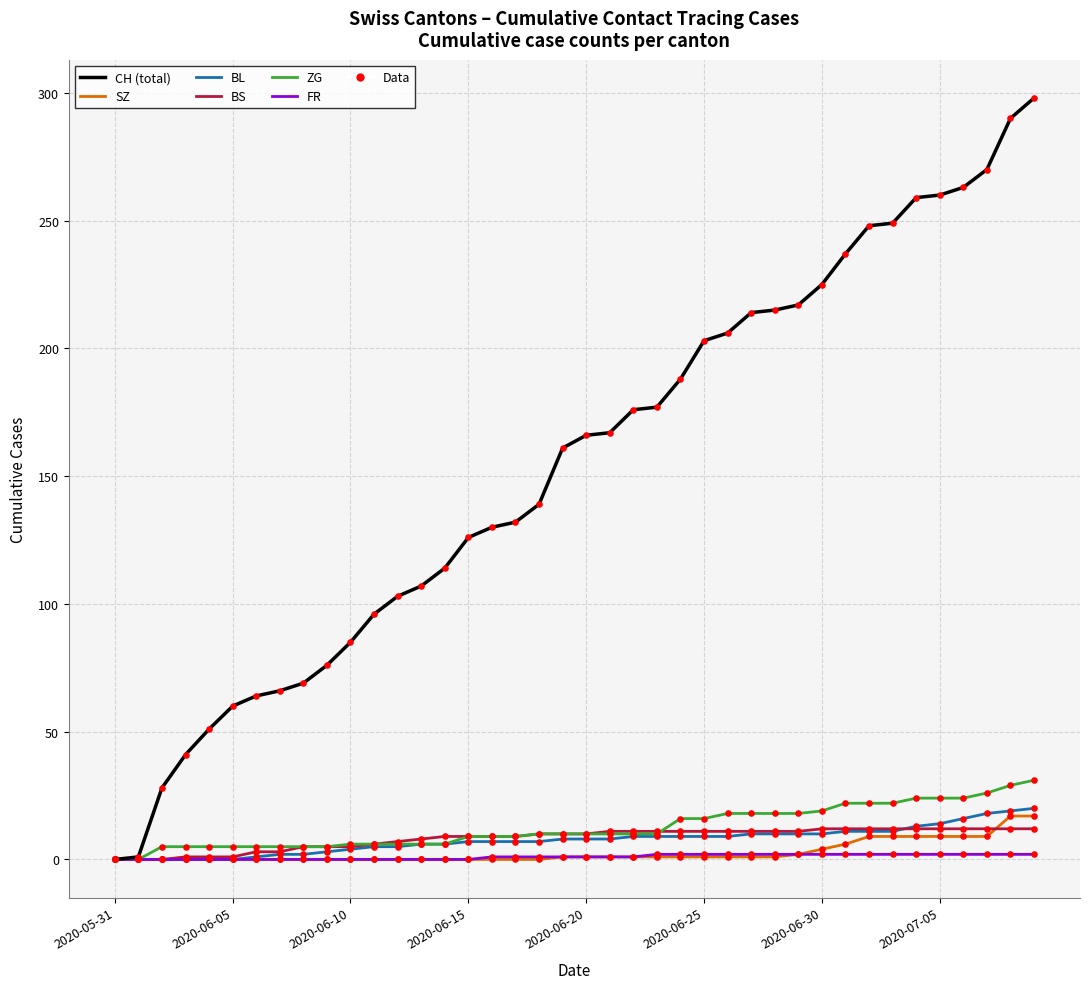

What is the greatest value displayed?

298